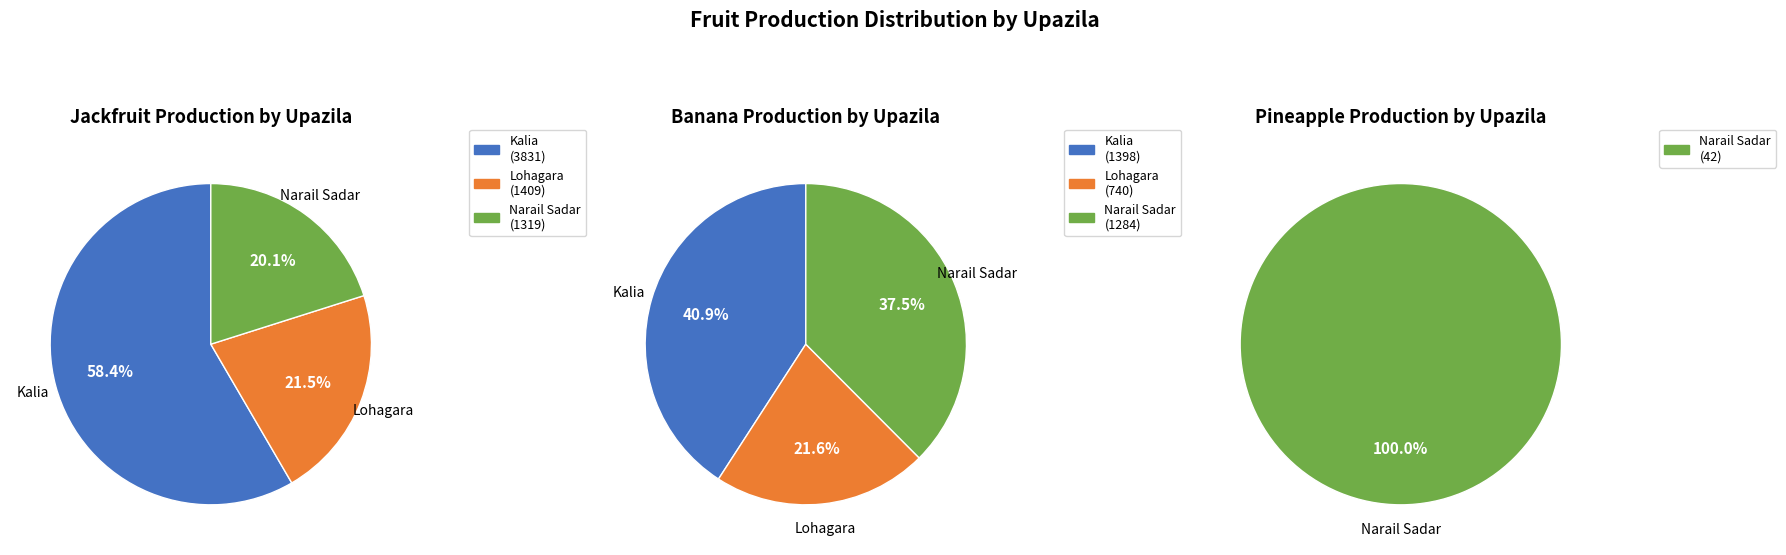

To the nearest percent, what is the difference between the Kalia and Narail Sadar slice percentages?

100%